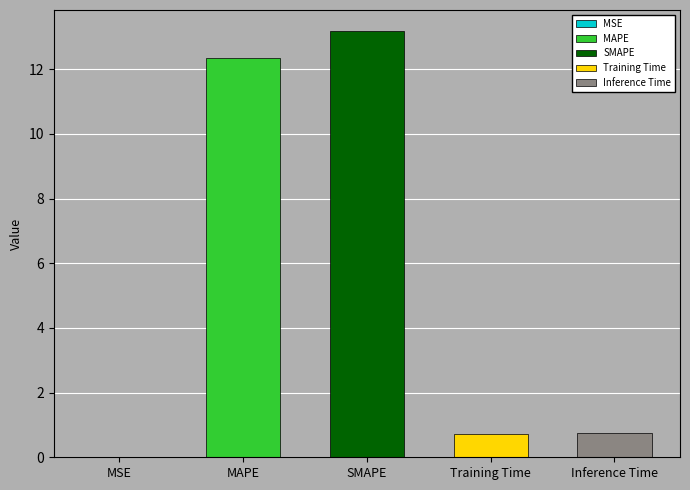

What is the average value?

5.4